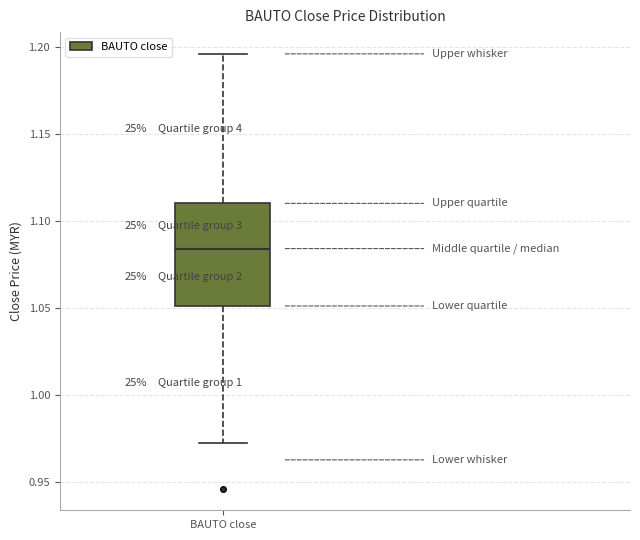

Read this box plot against the y-axis: the position of the median line, the range covered by the box, and the ends of both whiskers. The values are not printed on the chart, so give them approximately, as read against the axis.

median 1.085, box 1.050 to 1.110, whiskers 0.970 to 1.195